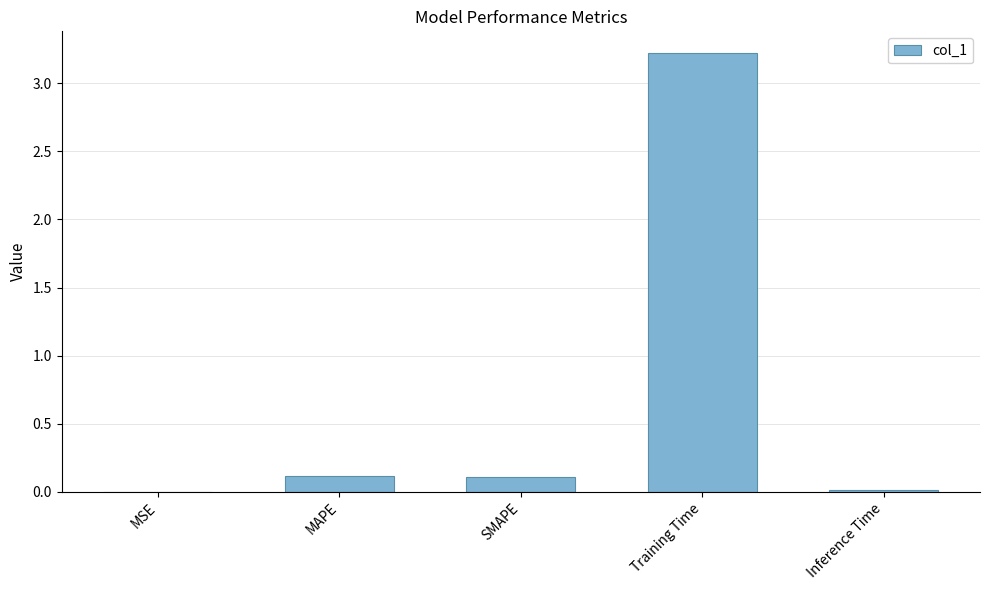

What is the change in value from SMAPE to Training Time?

+3.1